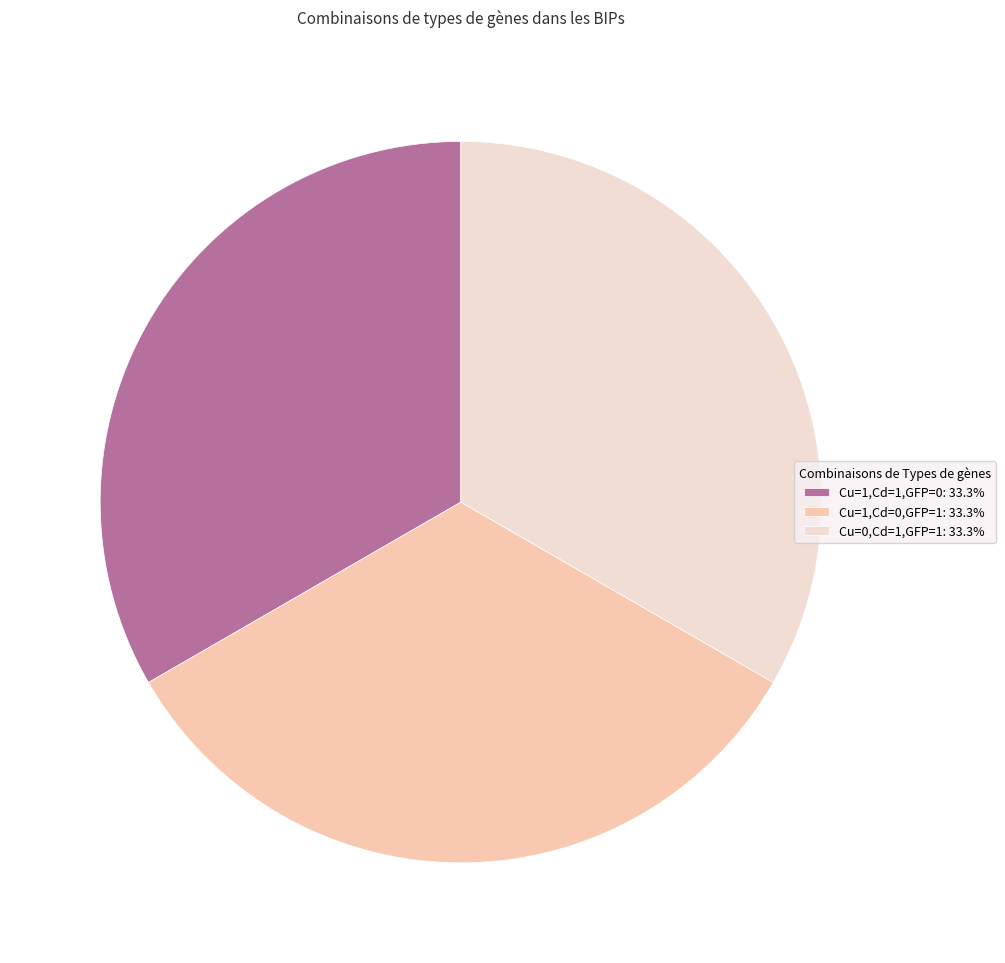

Is there a majority slice in this chart?

No